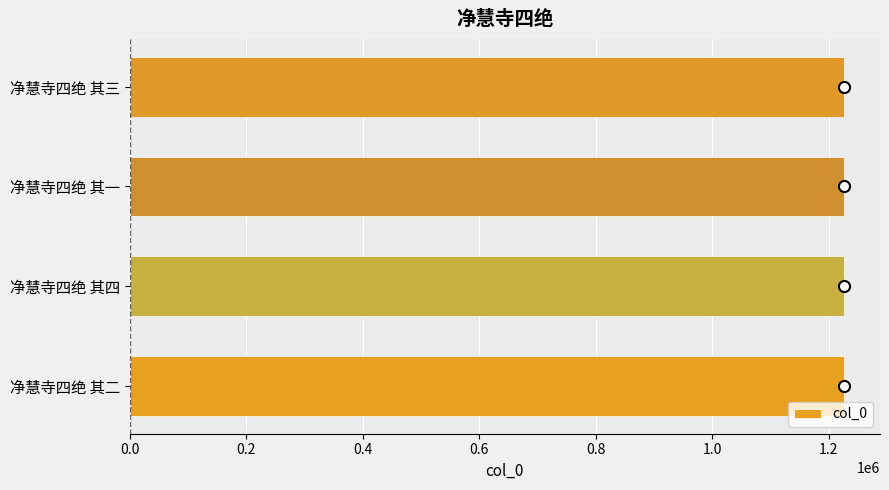

Count the number of data series in this chart.

1